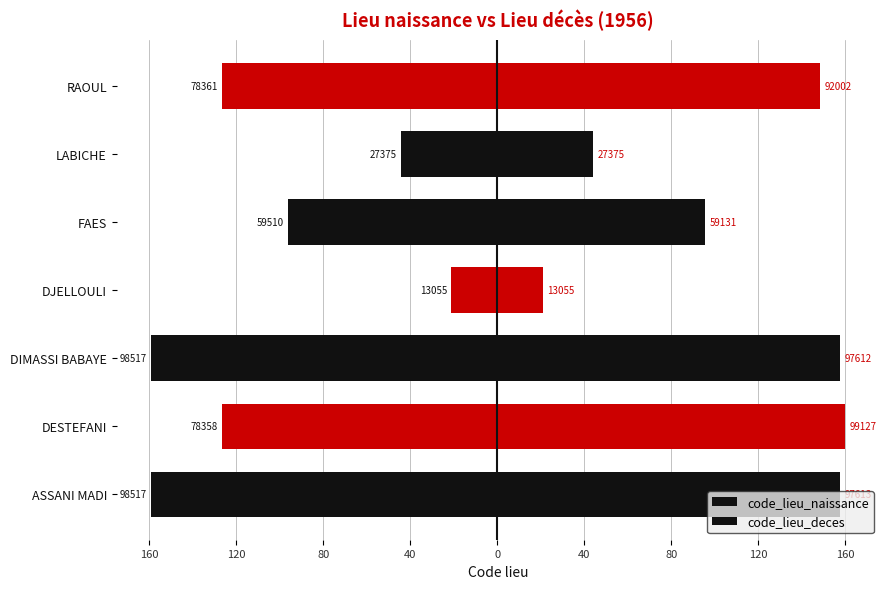

Between DIMASSI BABAYE and LABICHE, which series saw the biggest shift?

code_lieu_naissance